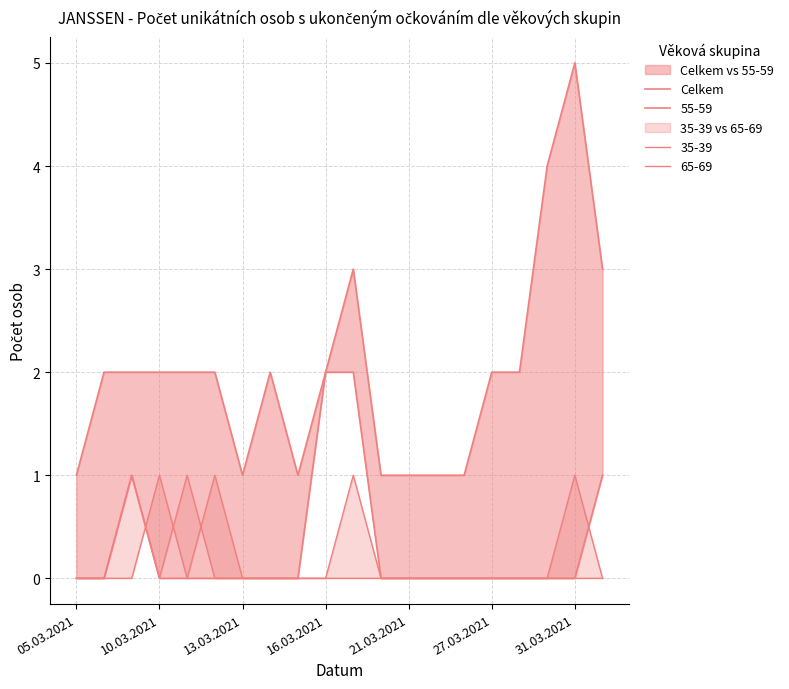

What is the average value?

2